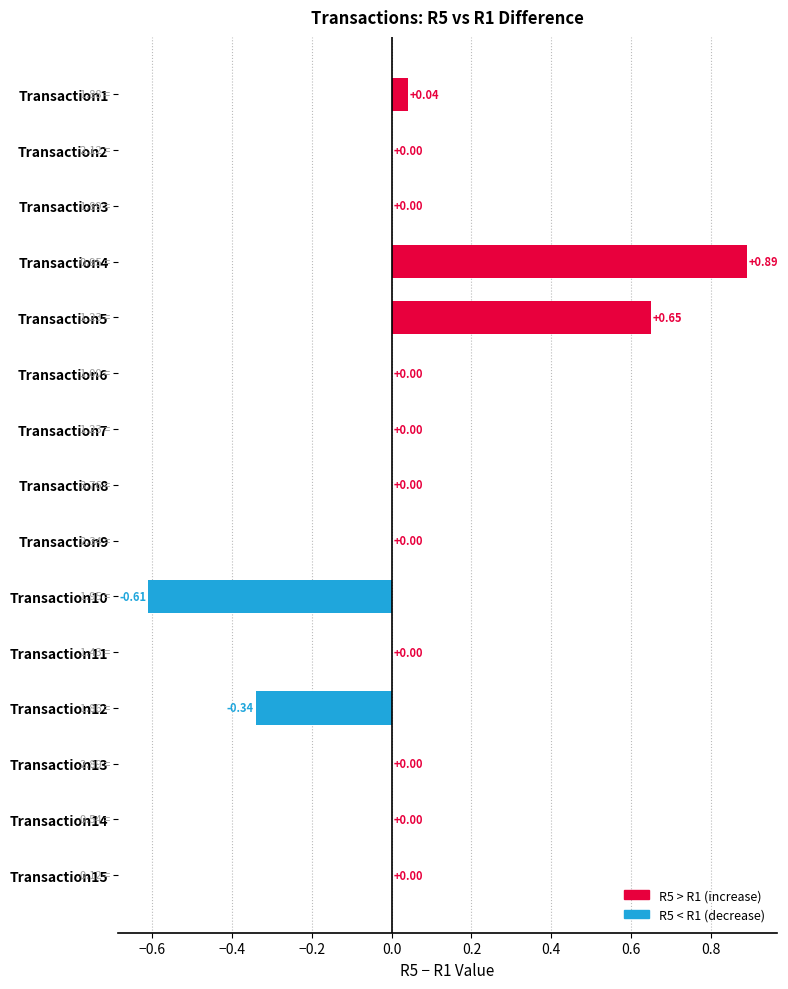

Which has a higher value, Transaction5 or Transaction11?

Transaction5